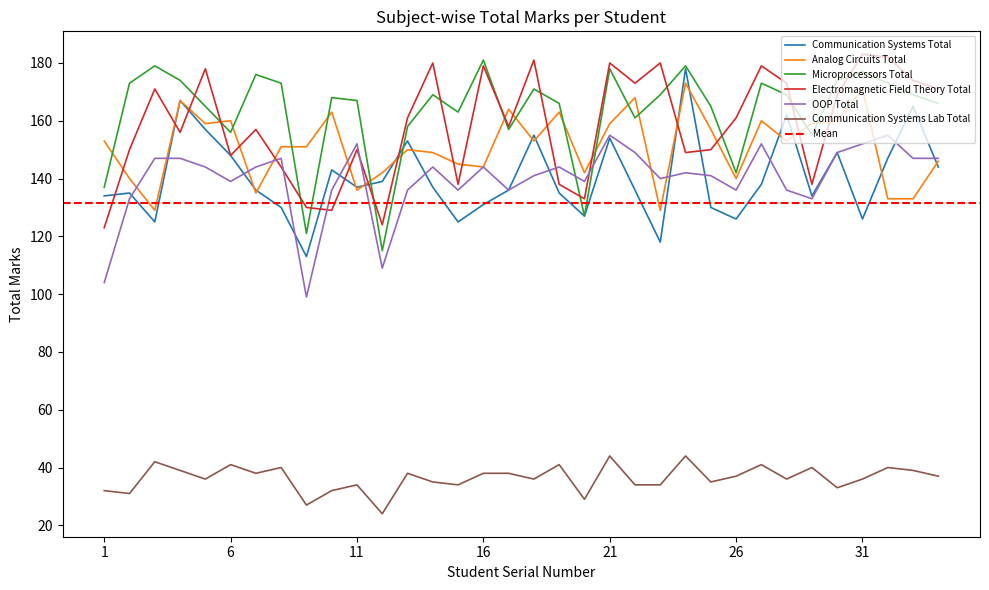

At which label does Communication Systems Lab Total reach its minimum?

12